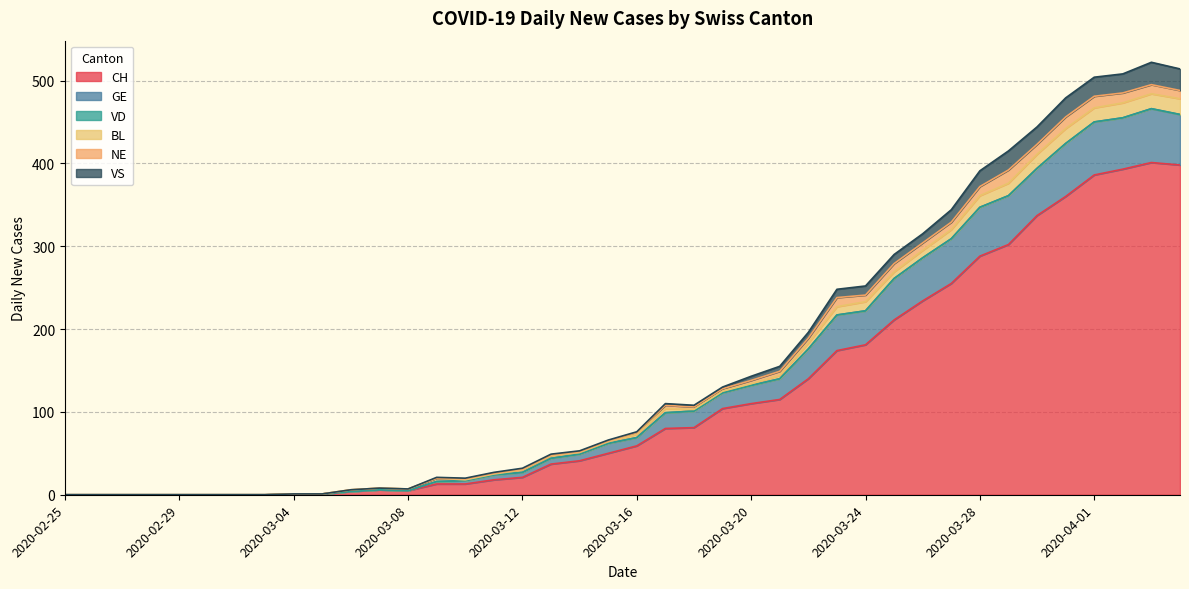

Which label corresponds to the largest value in the chart?

2020-04-03